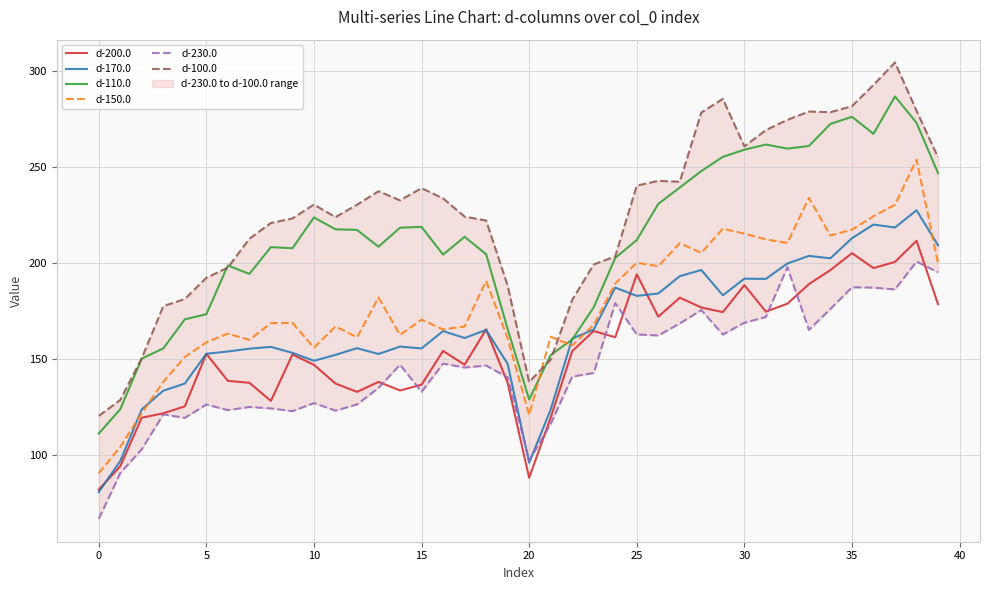

Rank the series by their maximum value, from lowest to highest.

d-230.0, d-200.0, d-170.0, d-150.0, d-110.0, d-100.0